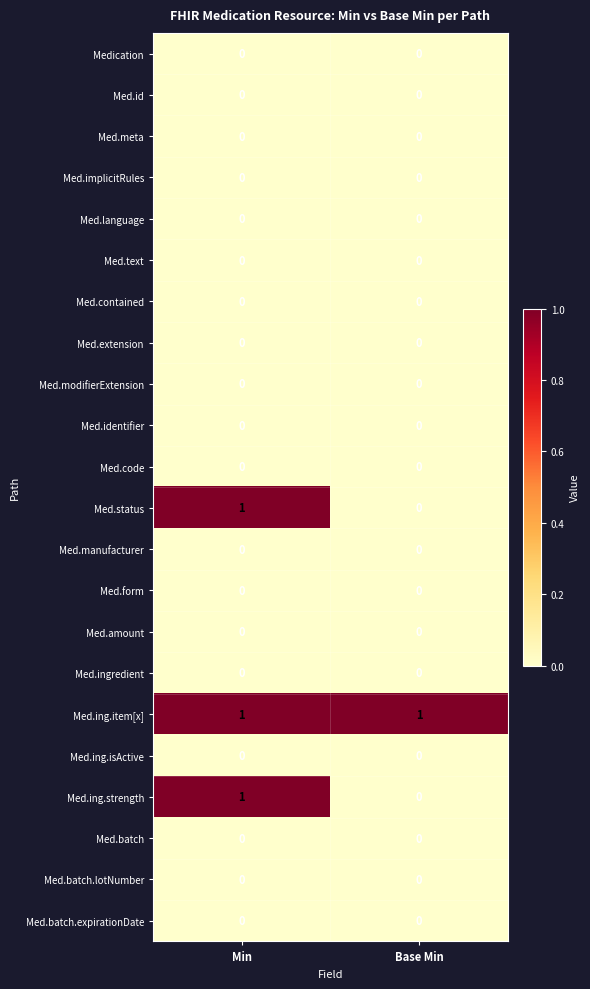

How many distinct data groups are displayed?

22